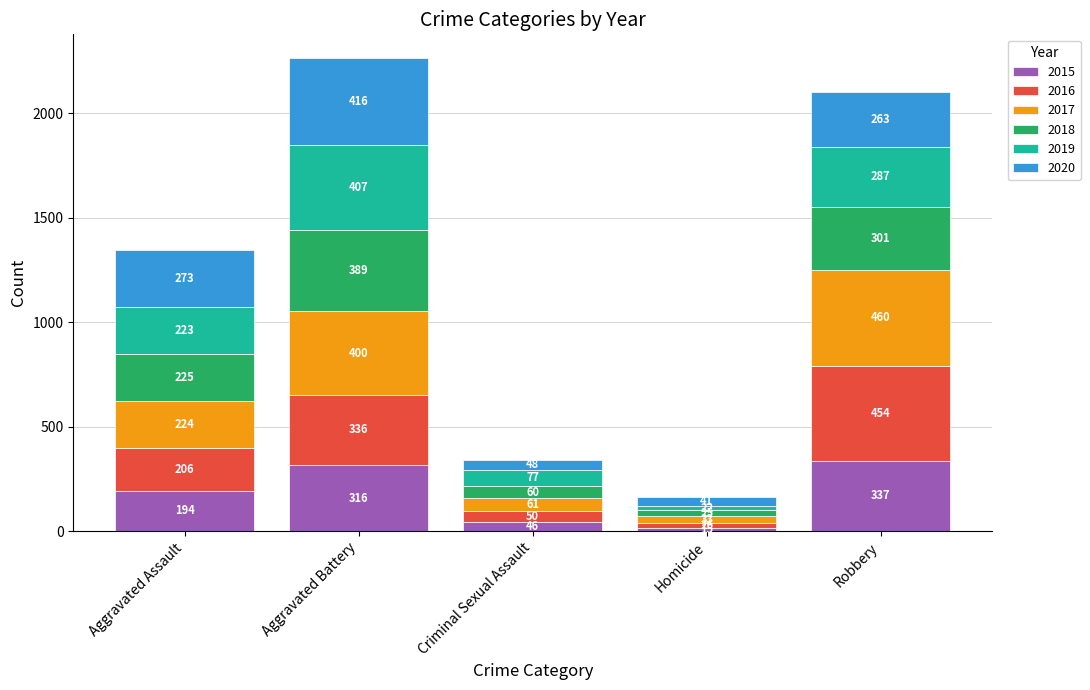

Is it true that 2015 equals 46 at Criminal Sexual Assault?

True